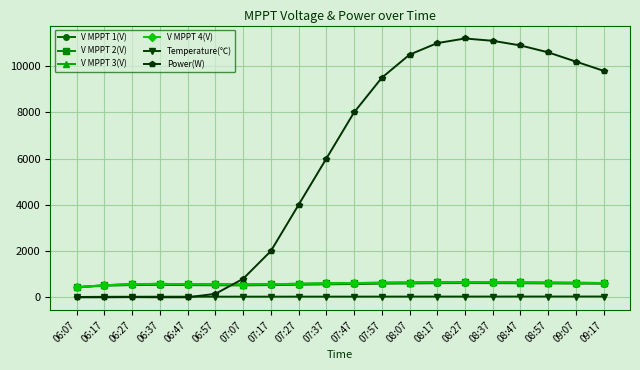

What is the sum of the V MPPT 2(V) values at 06:17 and 07:37?

1121.7